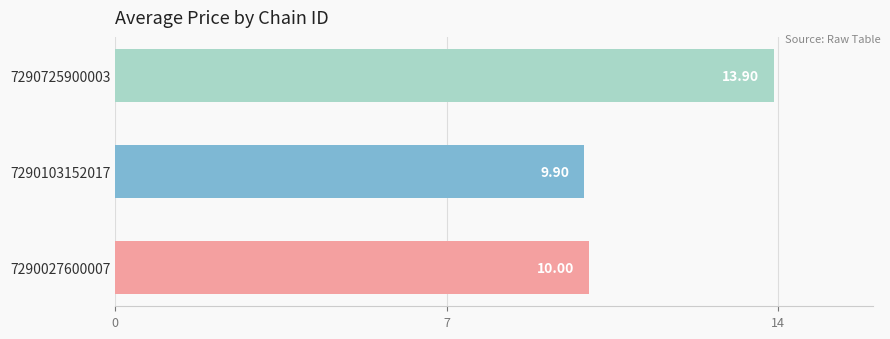

Which category has the lowest value across all series?

7290103152017